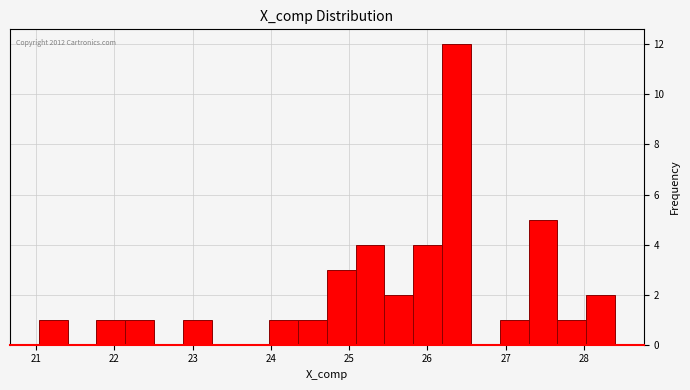

Around what value on the x-axis is the tallest bar? Give the approximate position of its centre, as read against the axis.

26.4